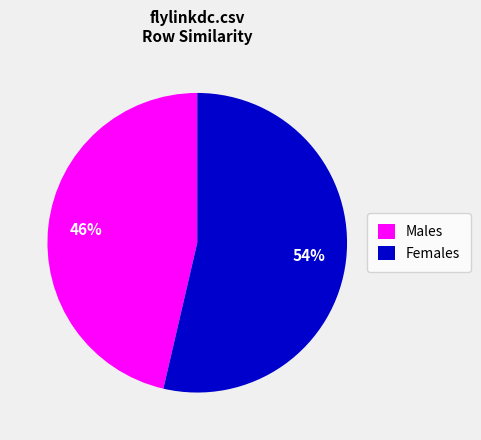

Is the sum of Females and Males greater than half?

Yes